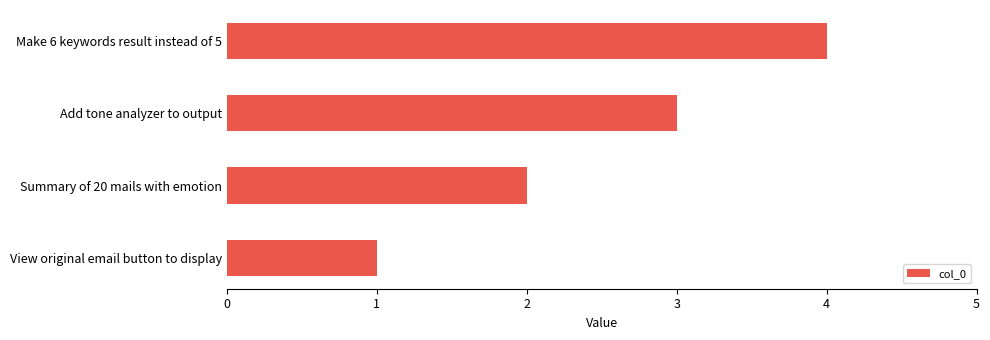

How many categories are shown in the chart?

4